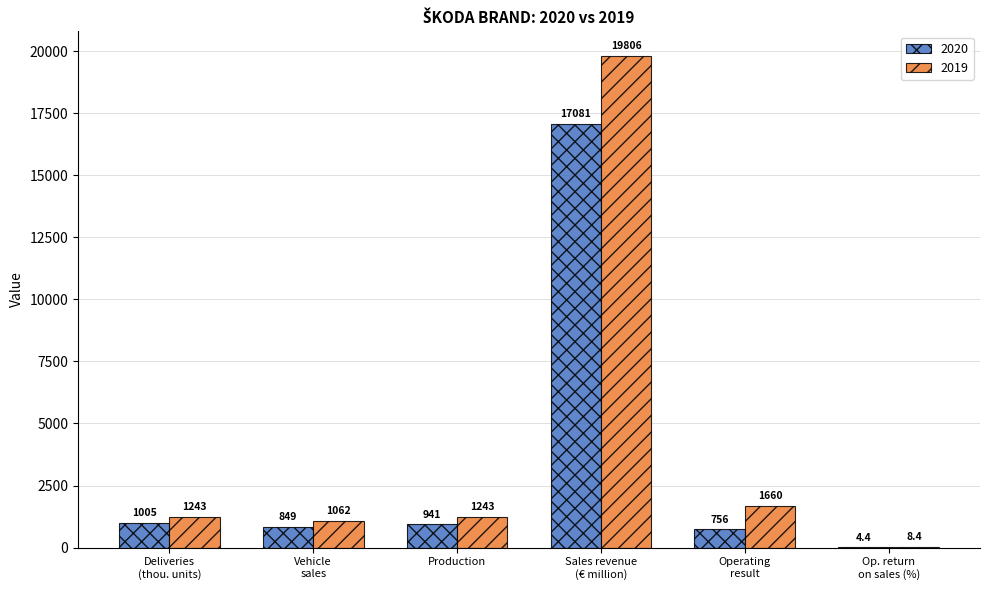

Are the bars grouped side by side (vs. stacked)?

Yes